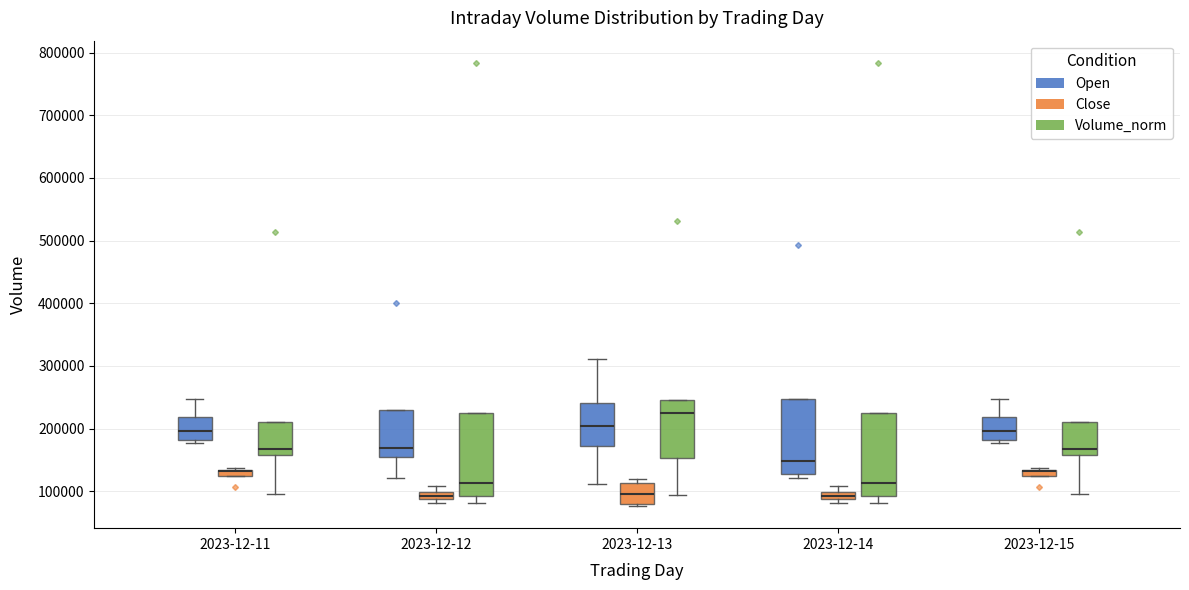

Where does the median line of the box for 2023-12-13 (Volume_norm) sit on the y-axis? The values are not printed on the chart, so give them approximately, as read against the axis.

220000